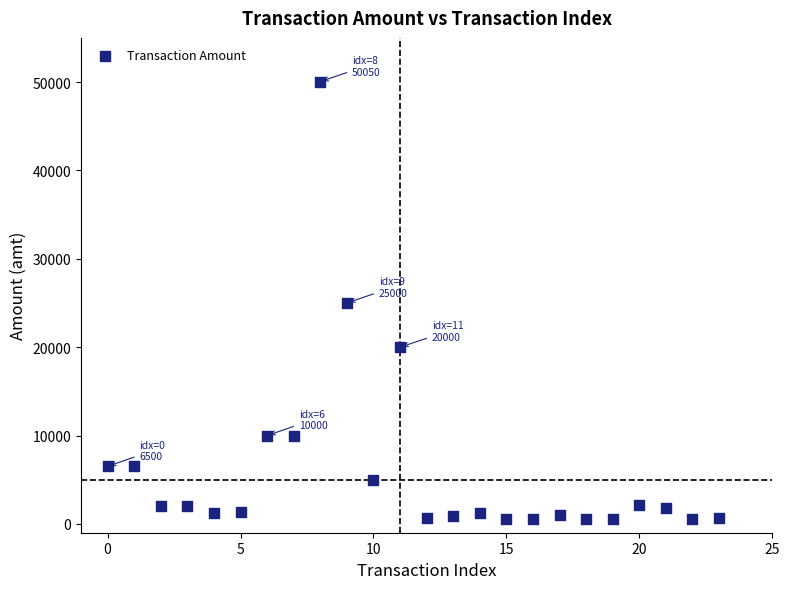

What is the range of Y values (max minus min)?

49550.0